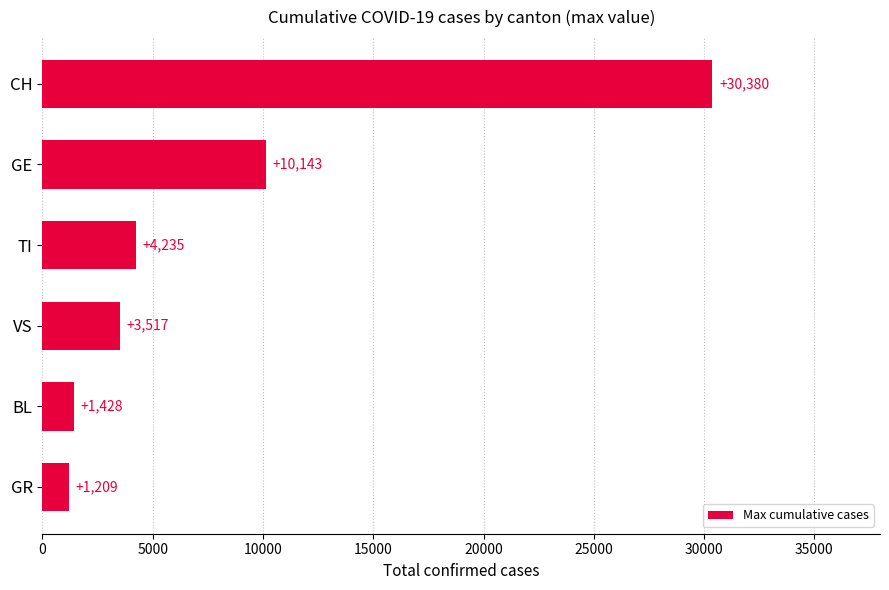

Between GE and BL, which is larger?

GE